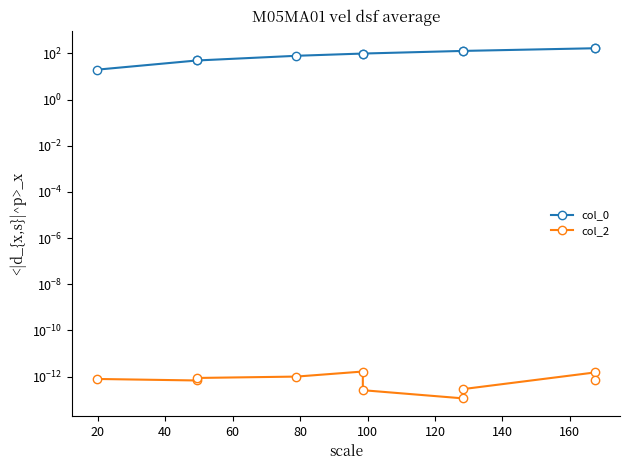

What is the total value across all series at 100?

98.6